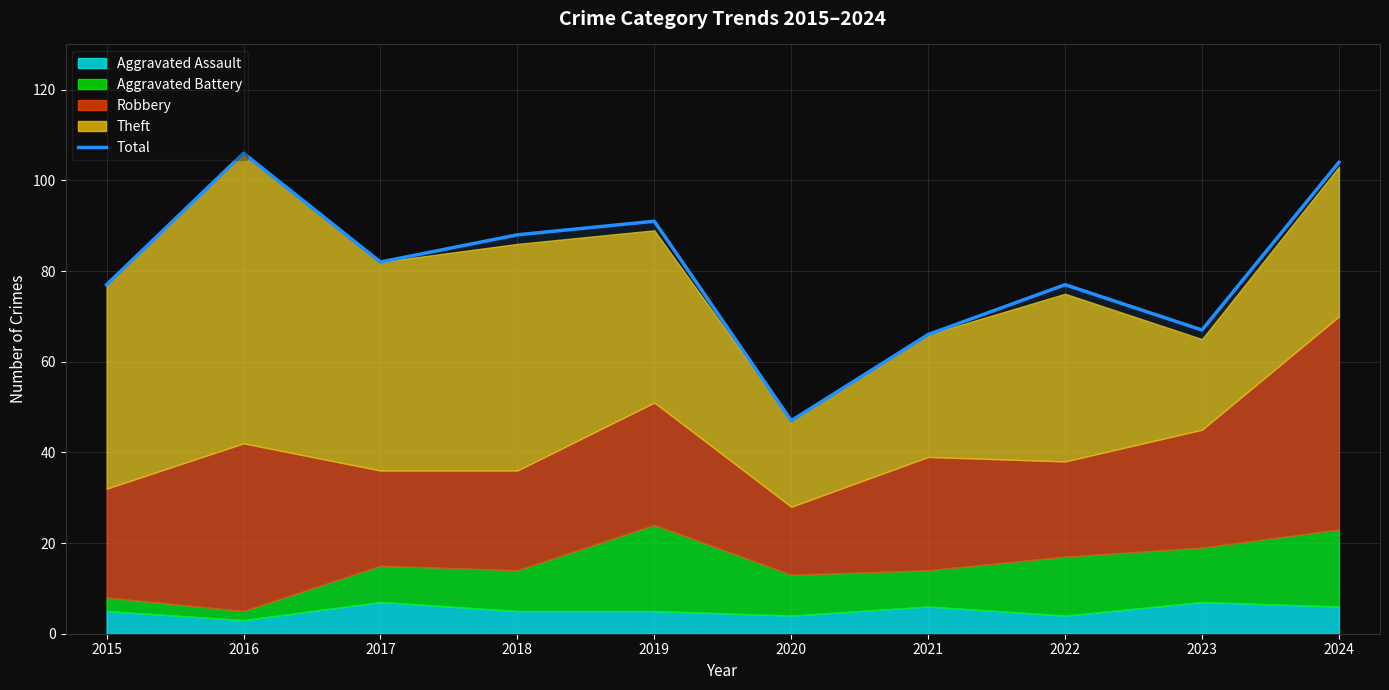

Which label corresponds to the smallest value in the chart?

2020